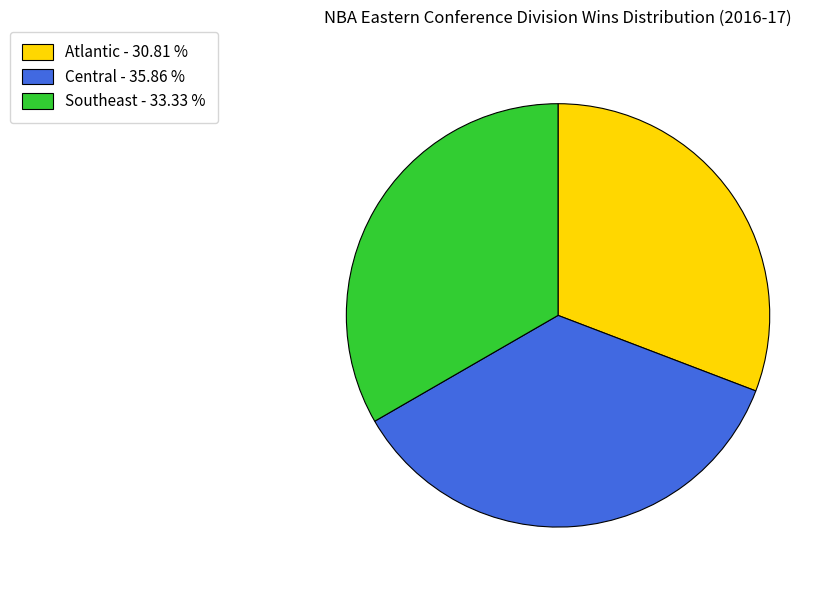

Which category has the smallest portion of the pie?

Atlantic - 30.81 %